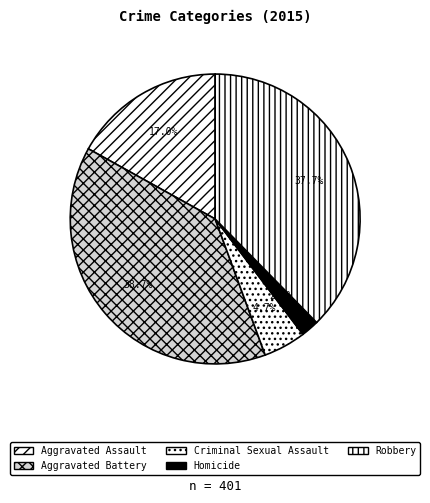

How many segments does this pie chart have?

5